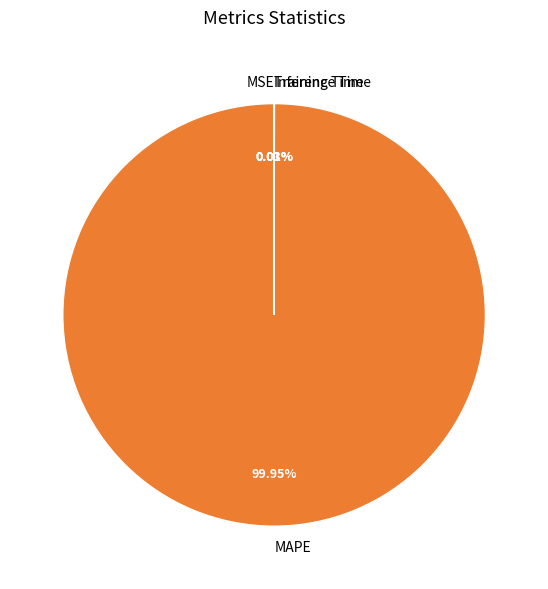

To the nearest percent, what portion does MAPE represent?

100%